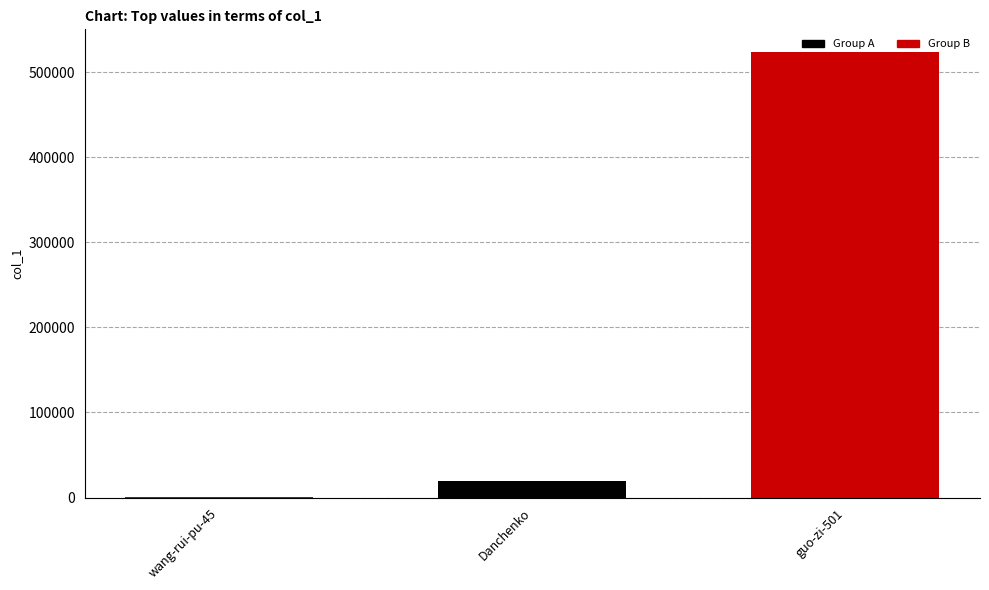

Does the chart contain stacked bars?

No